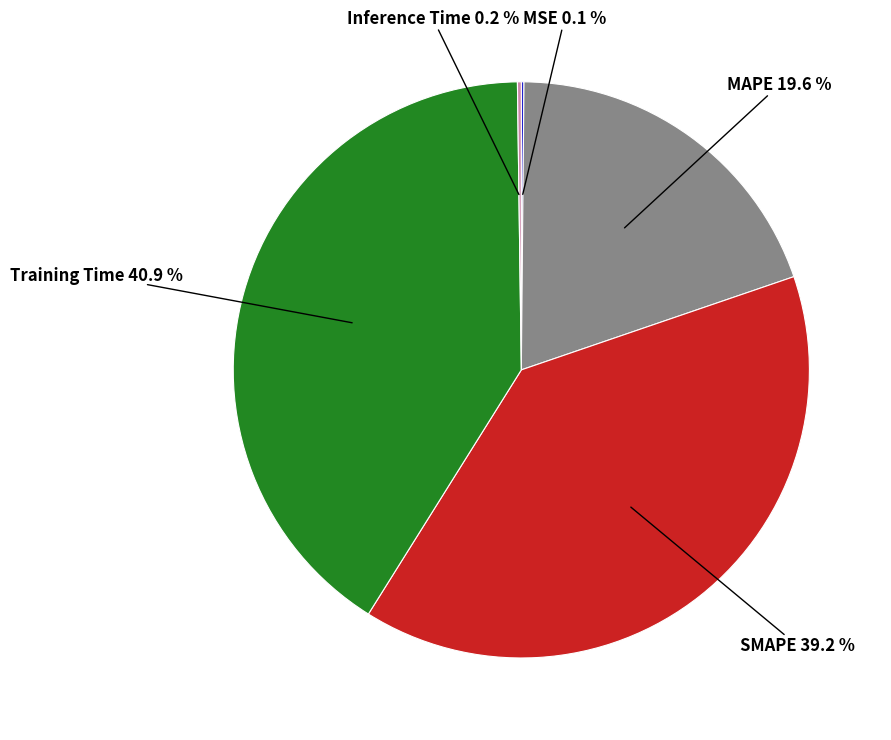

Is there any slice that represents more than half of the pie?

No